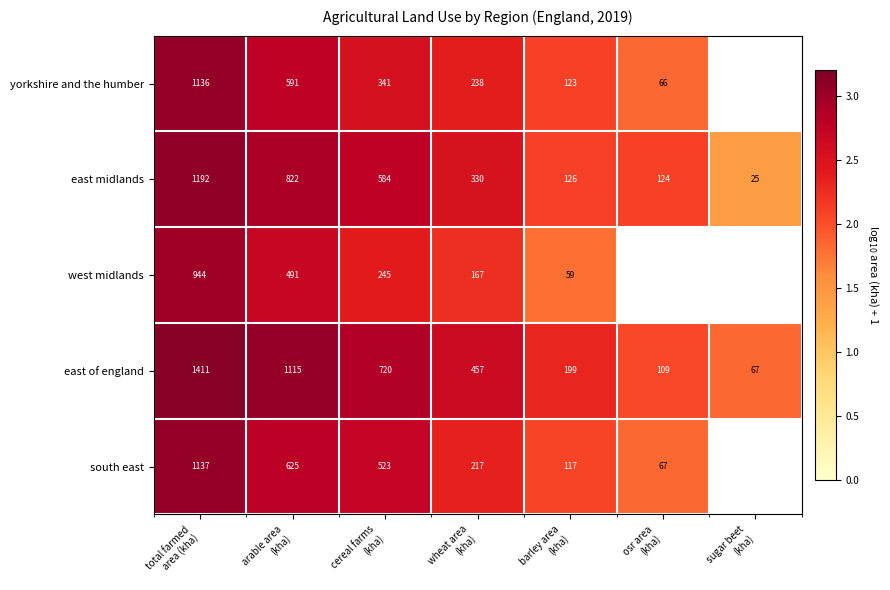

Rank the series by their maximum value, from lowest to highest.

west midlands, yorkshire and the humber, south east, east midlands, east of england